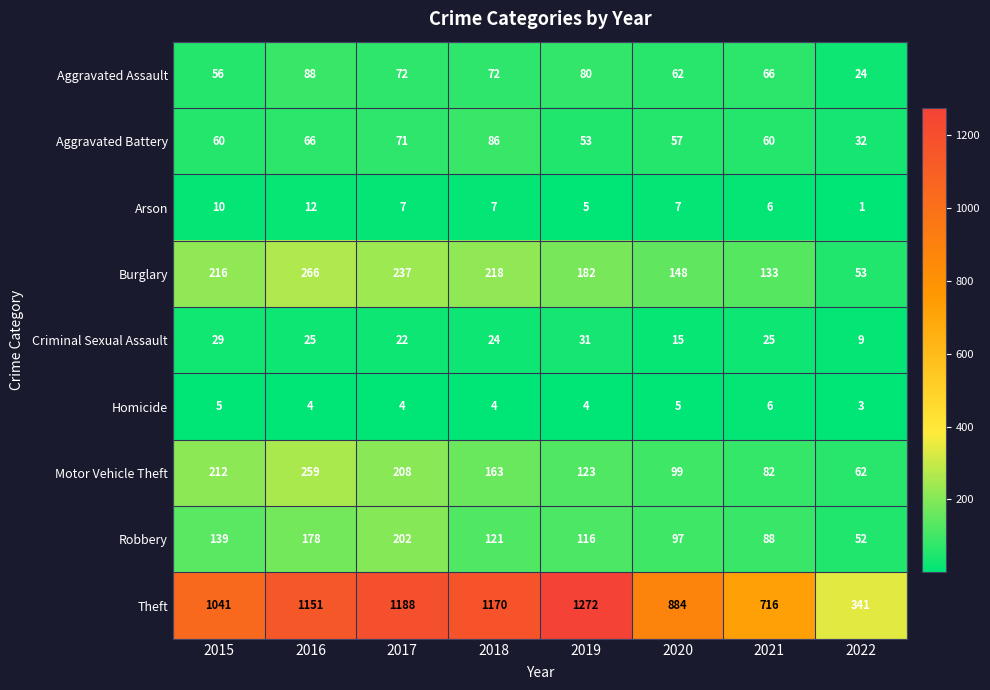

Which series has the largest range (max minus min)?

Theft